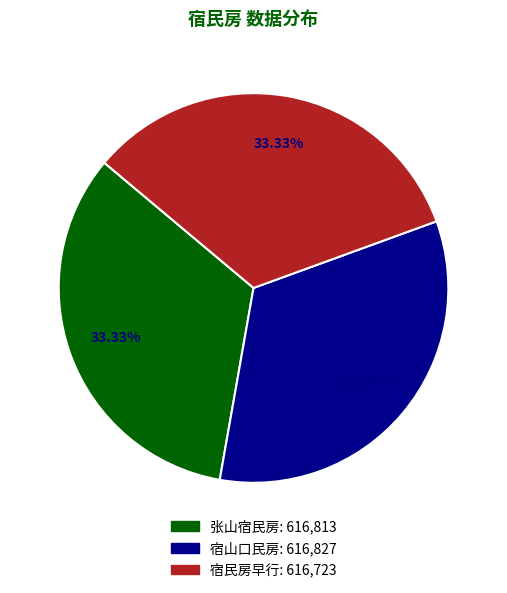

What is the ratio of the value at 宿山口民房 to the value at 宿民房早行?

1.0